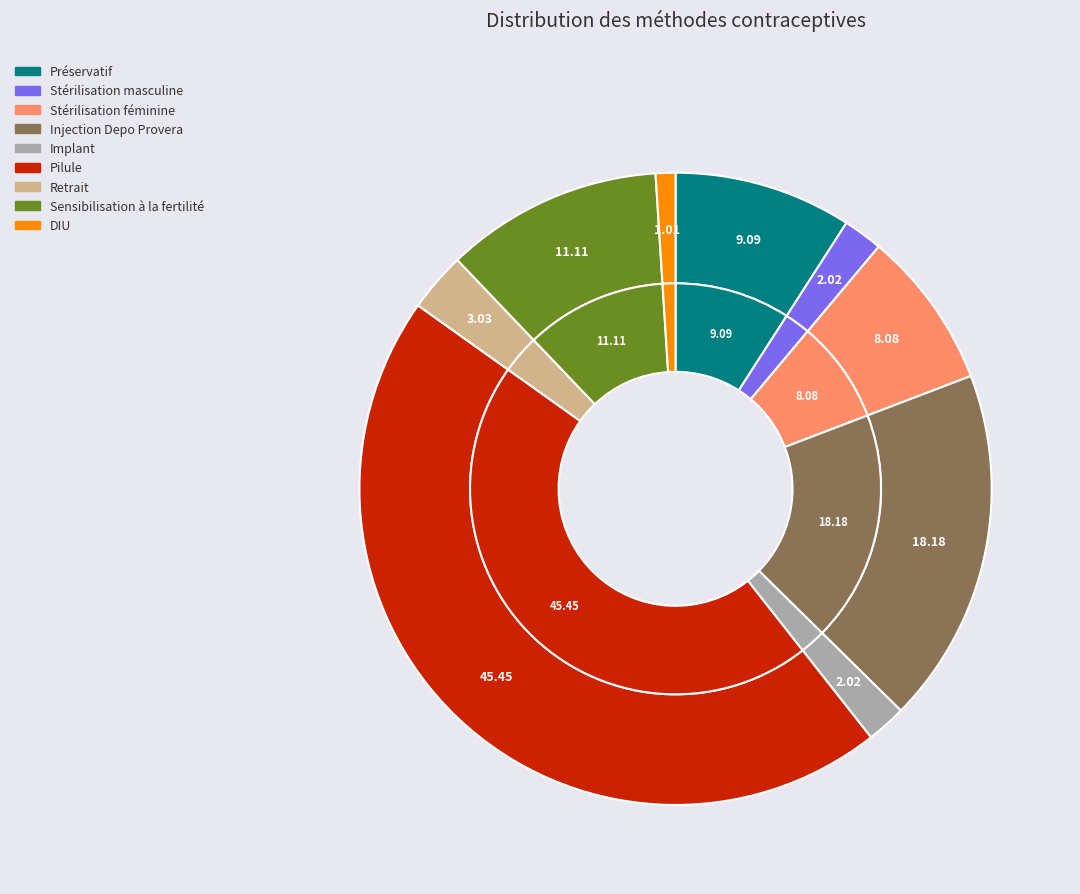

Is it true that Injection Depo Provera is 10% of the pie?

False